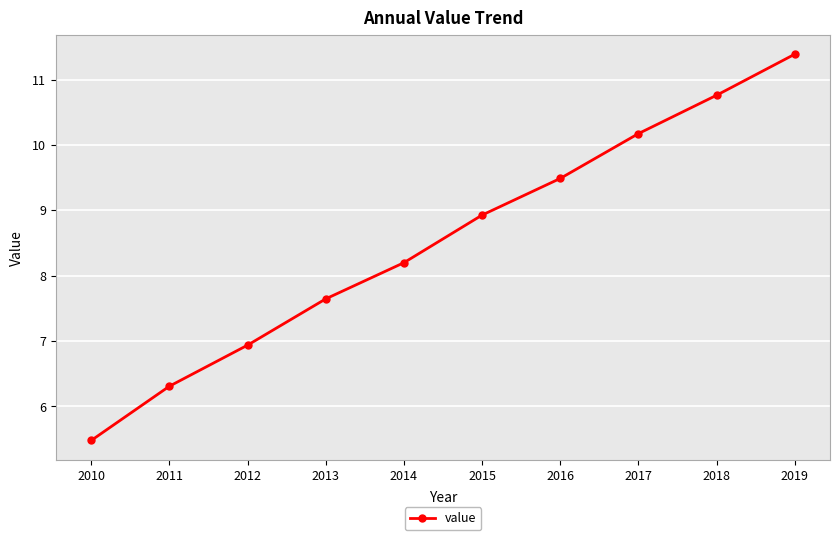

Does the chart have visible grid lines?

Yes